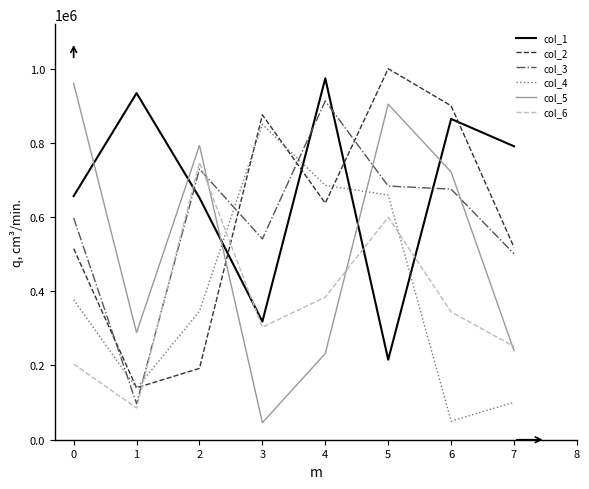

The value of col_3 at 7 is 500995. True or false?

True